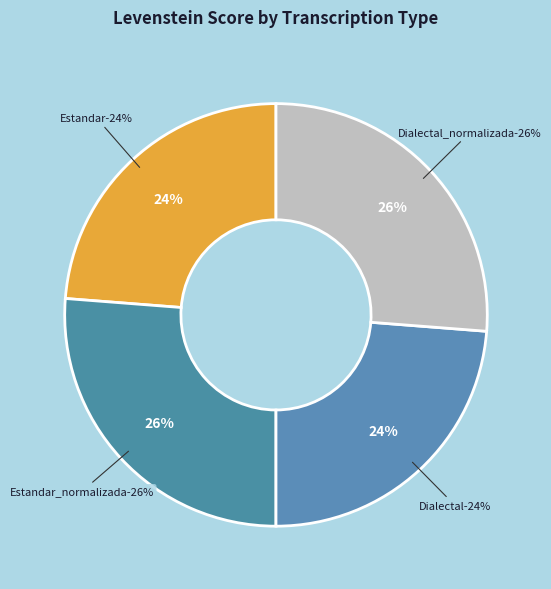

To the nearest percent, what percentage of the pie is Dialectal_normalizada?

26%